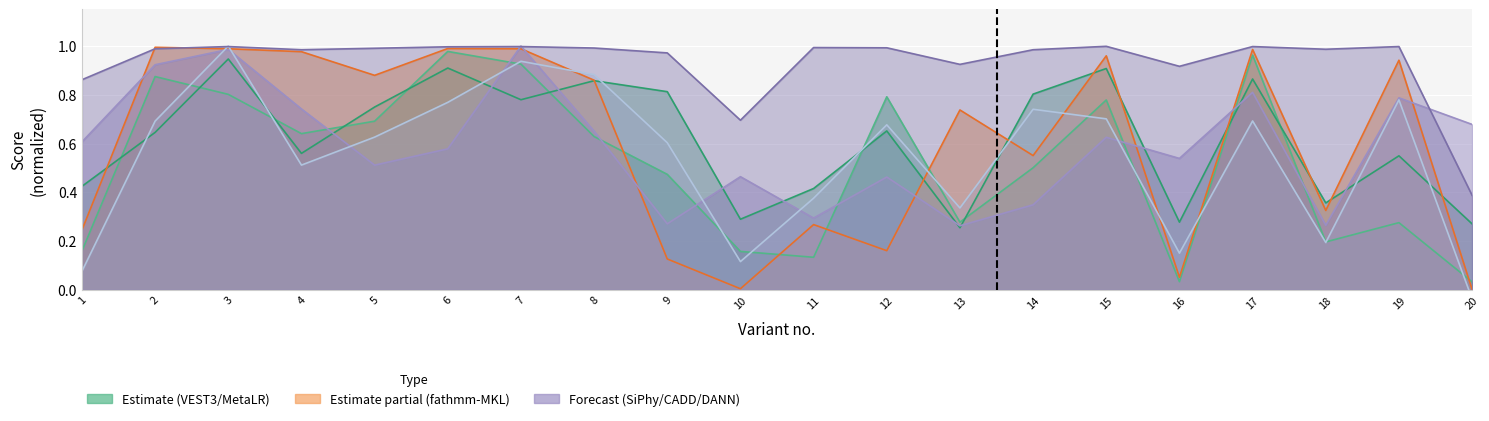

The value of DANN at 14 is 1.0. True or false?

True